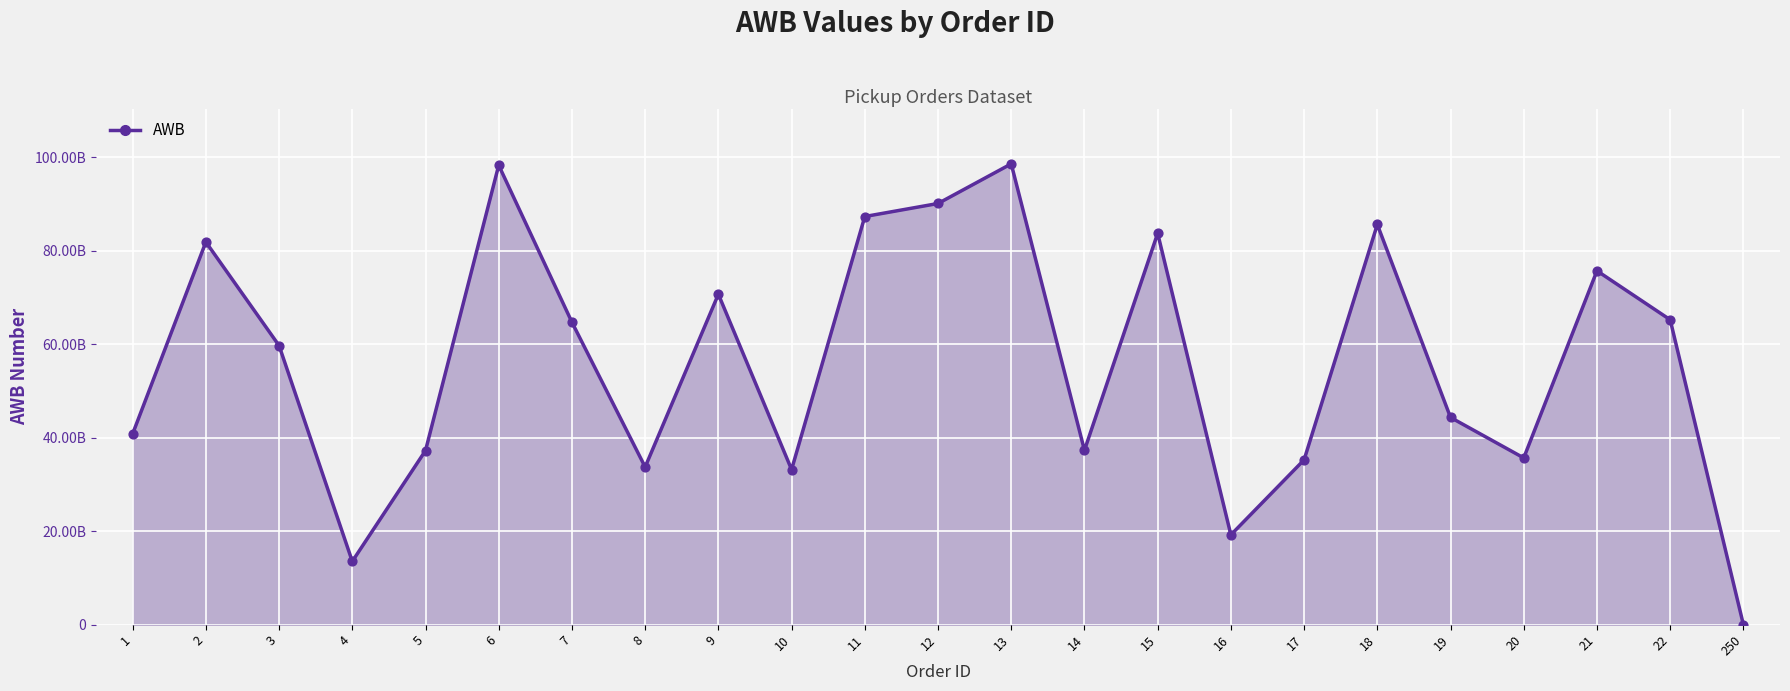

What is the change in value from 6 to 19?

-53970175416